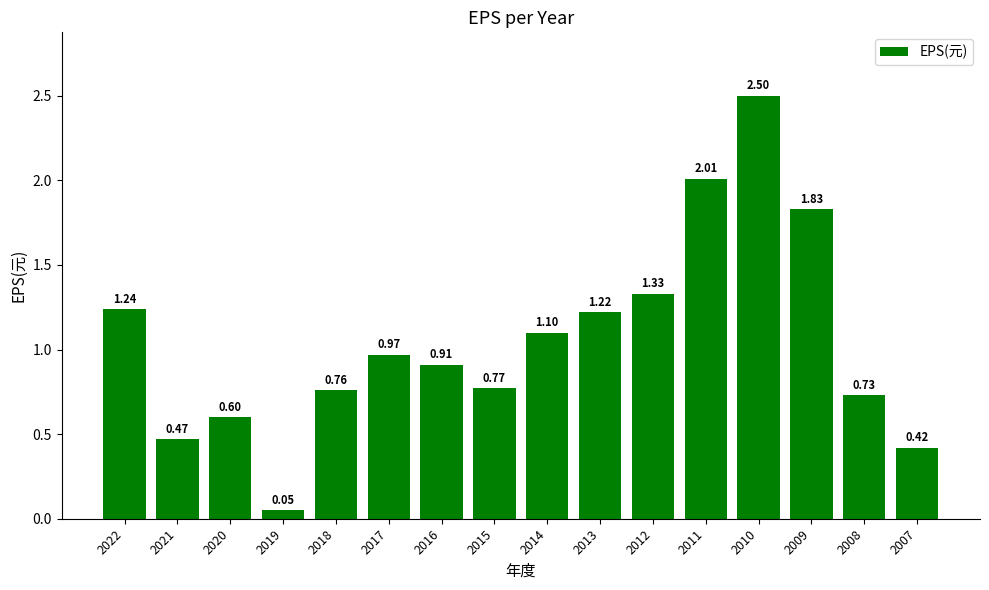

What is the sum of all values?

16.9